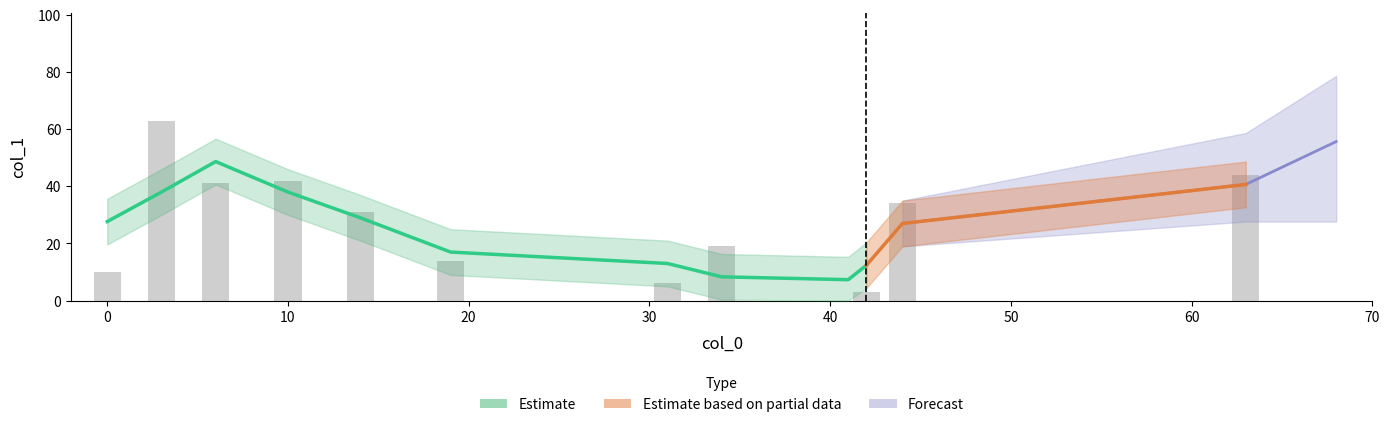

Is the value of col_1 at 41 greater than the value of col_2 at 41?

No